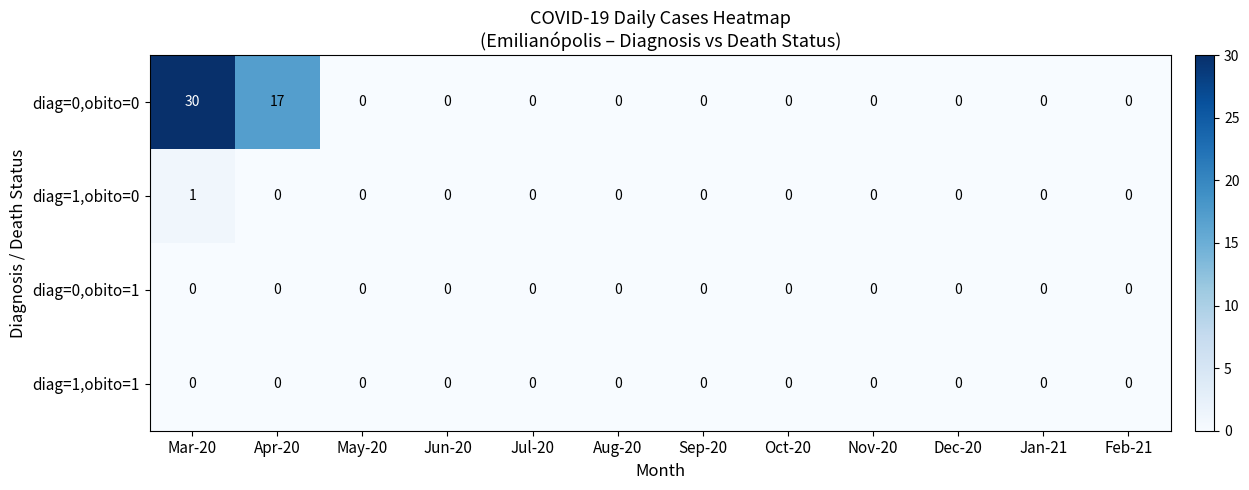

Which series has the widest spread of values?

diag=0,obito=0